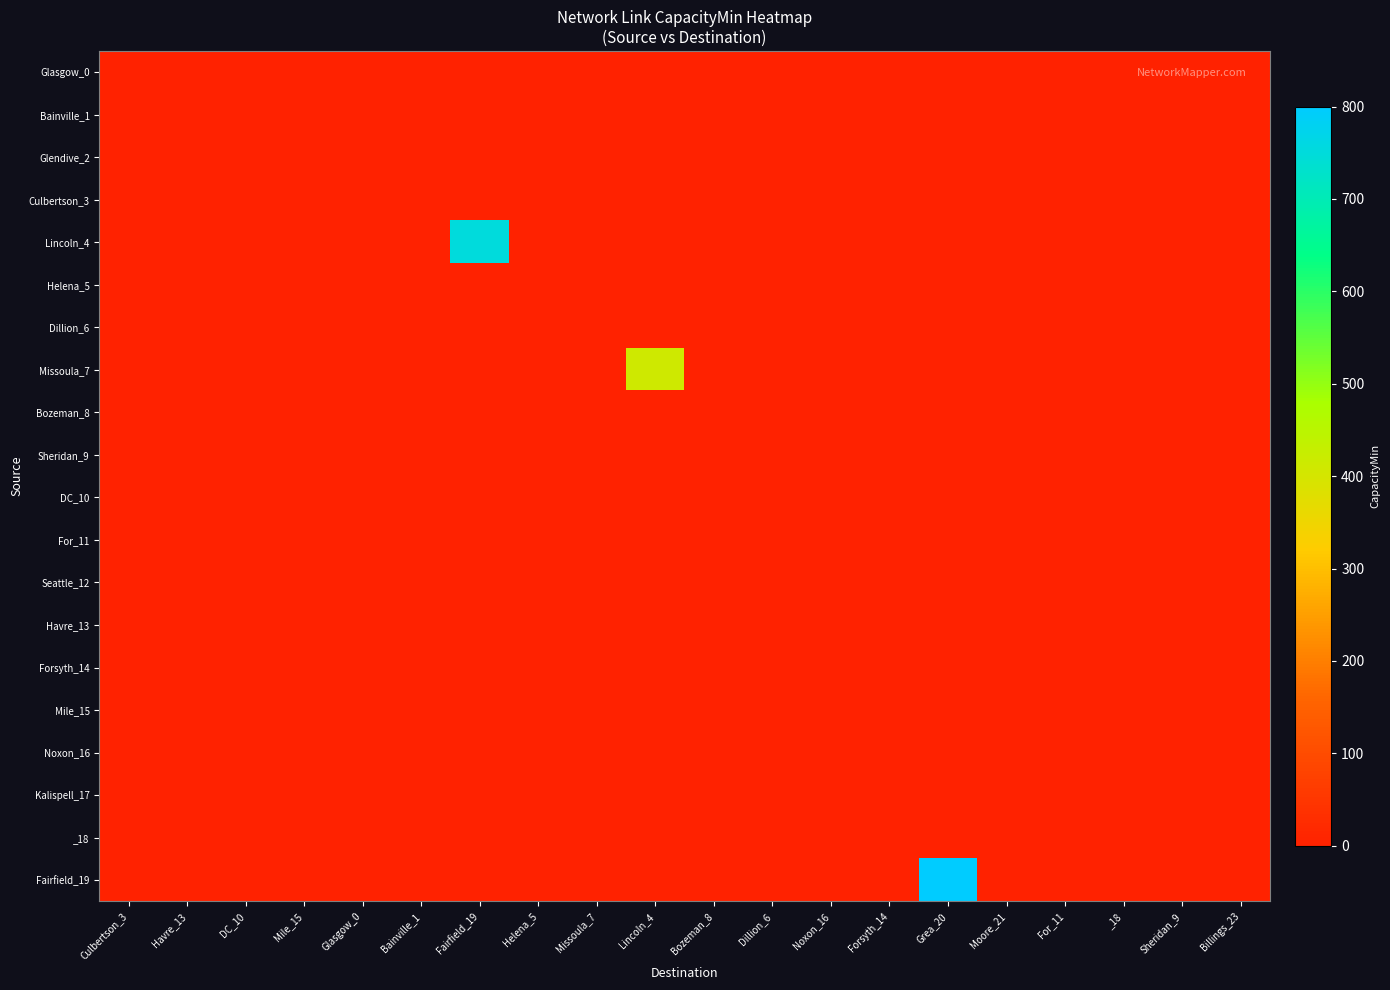

At Fairfield_19, list the series in order from largest to smallest.

Lincoln_4, Glasgow_0, Bainville_1, Glendive_2, Culbertson_3, Helena_5, Dillion_6, Missoula_7, Bozeman_8, Sheridan_9, DC_10, For_11, Seattle_12, Havre_13, Forsyth_14, Mile_15, Noxon_16, Kalispell_17, _18, Fairfield_19